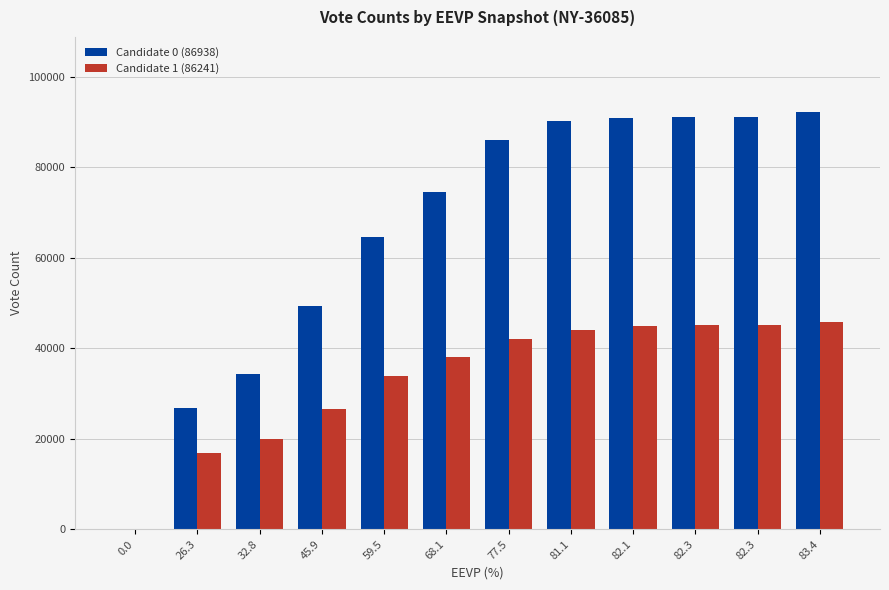

What is the difference between the maximum and minimum values in the Candidate 1 (86241) series?

45930